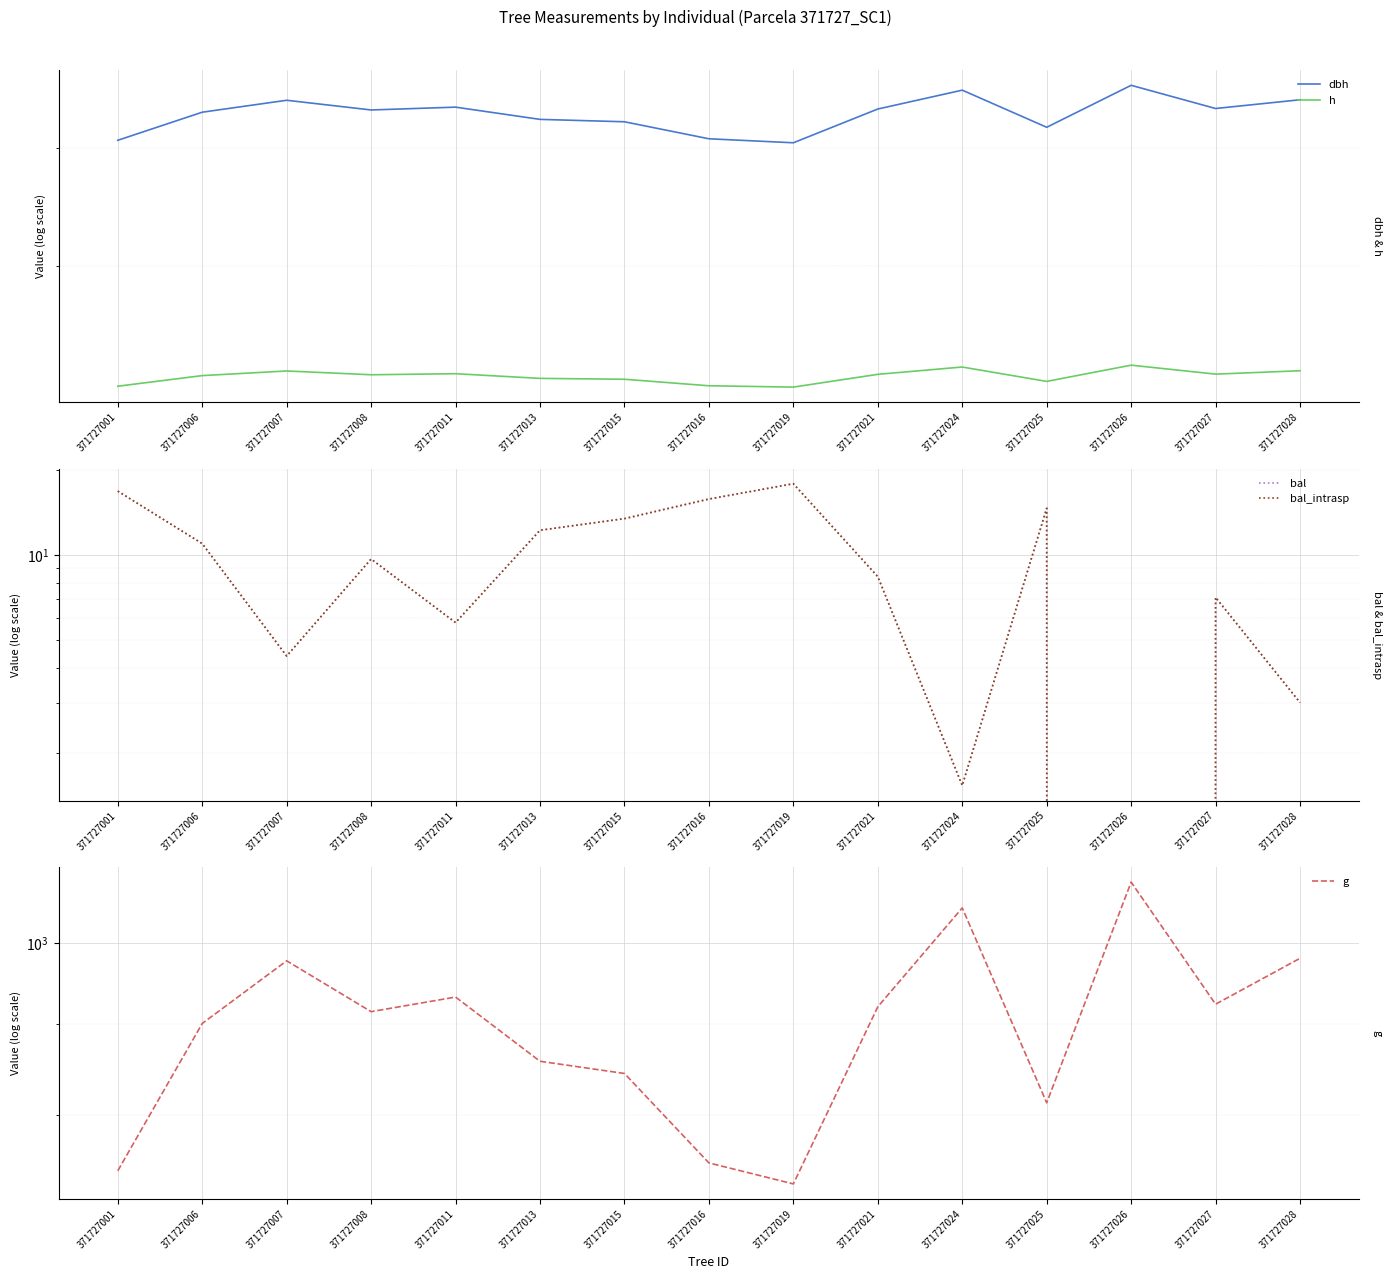

Is the value of h at 371727024 greater than the value of dbh at 371727026?

No